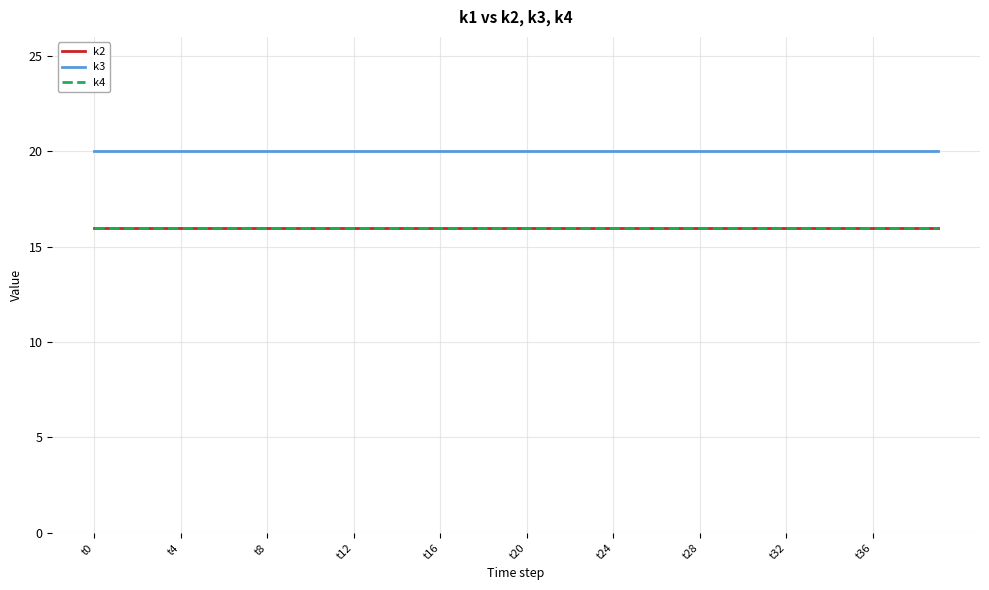

True or false: k2 and k4 intersect in this chart.

False